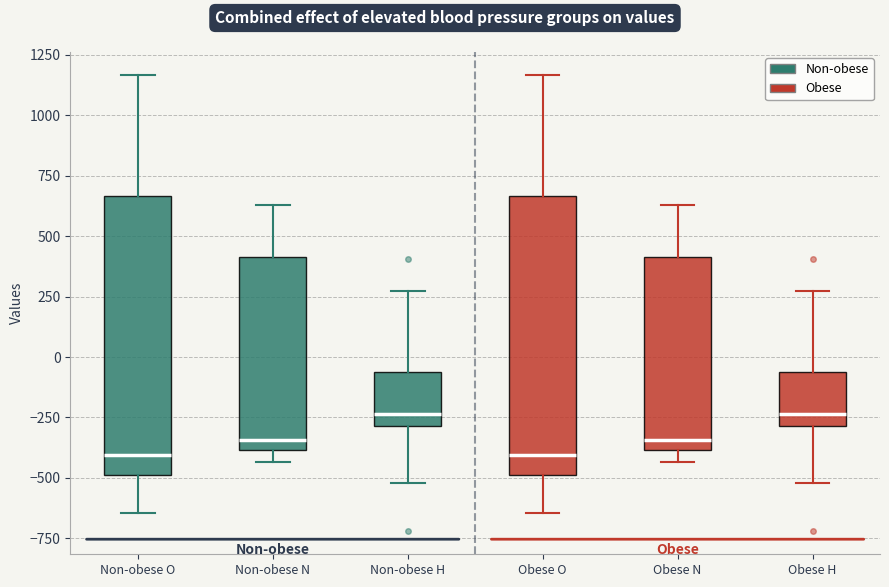

Where does the median line of the box for Non-obese N sit on the y-axis? The values are not printed on the chart, so give them approximately, as read against the axis.

-350